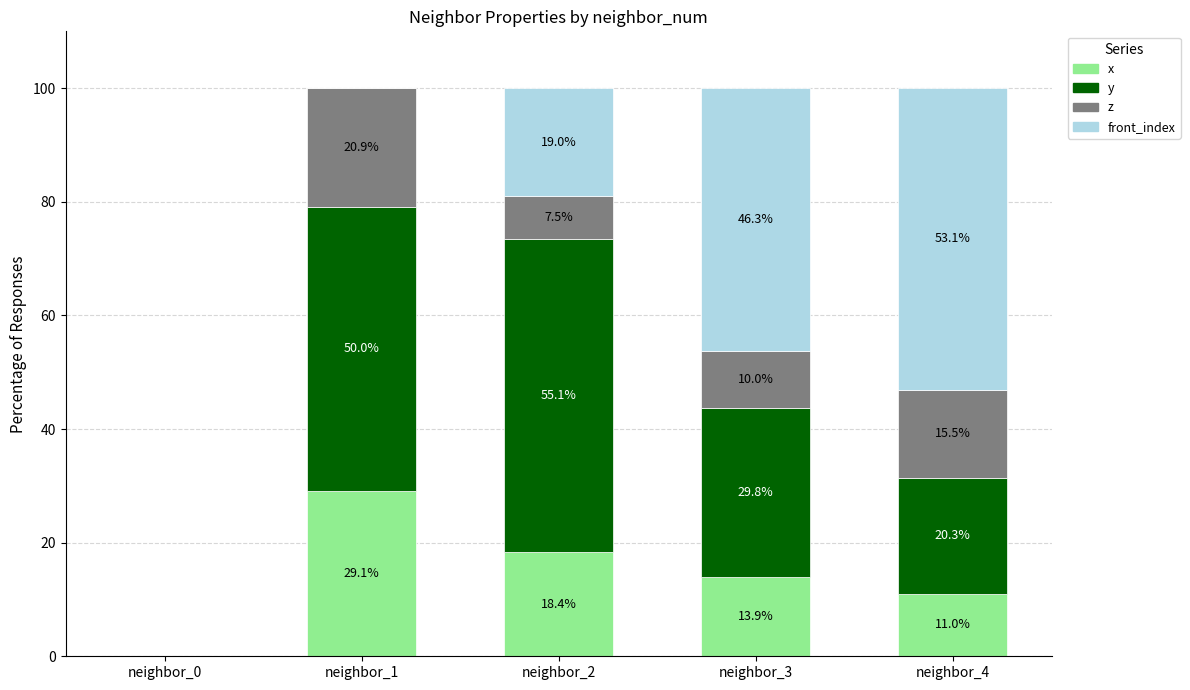

What value does the x series have at neighbor_1?

29.1